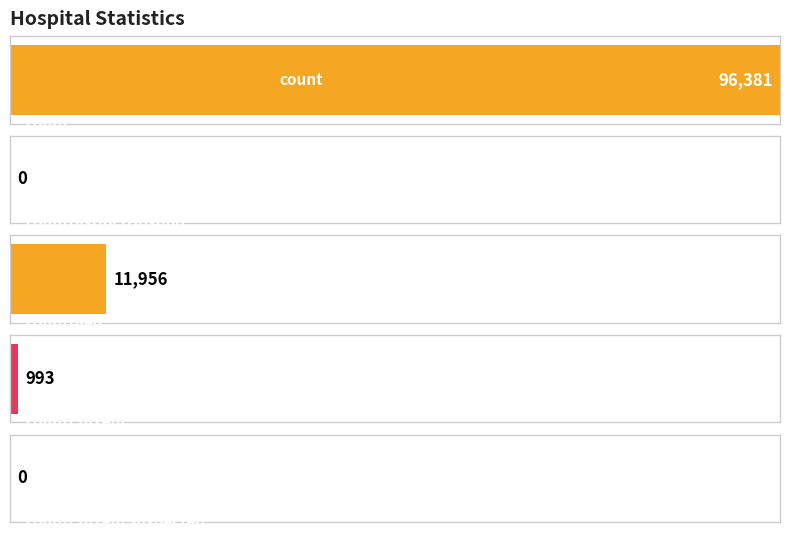

Reading left to right, list all the values displayed in this chart.

count=96381	countDistinctHospno=0	countDied=11956	countCurrent=993	countCurrentSuspected=0